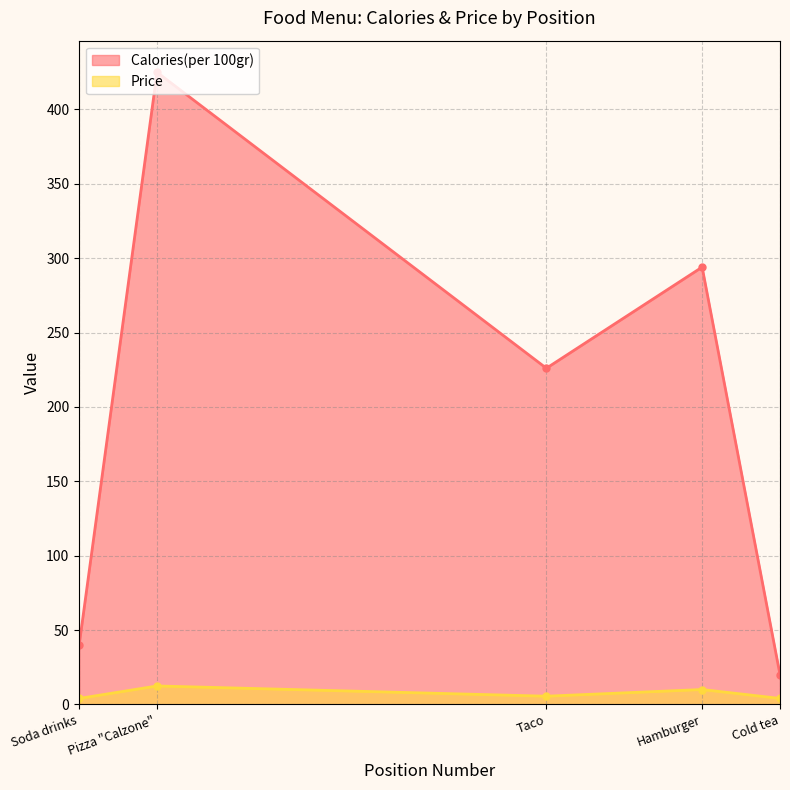

What are all the series names shown in the legend?

Calories(per 100gr), Price